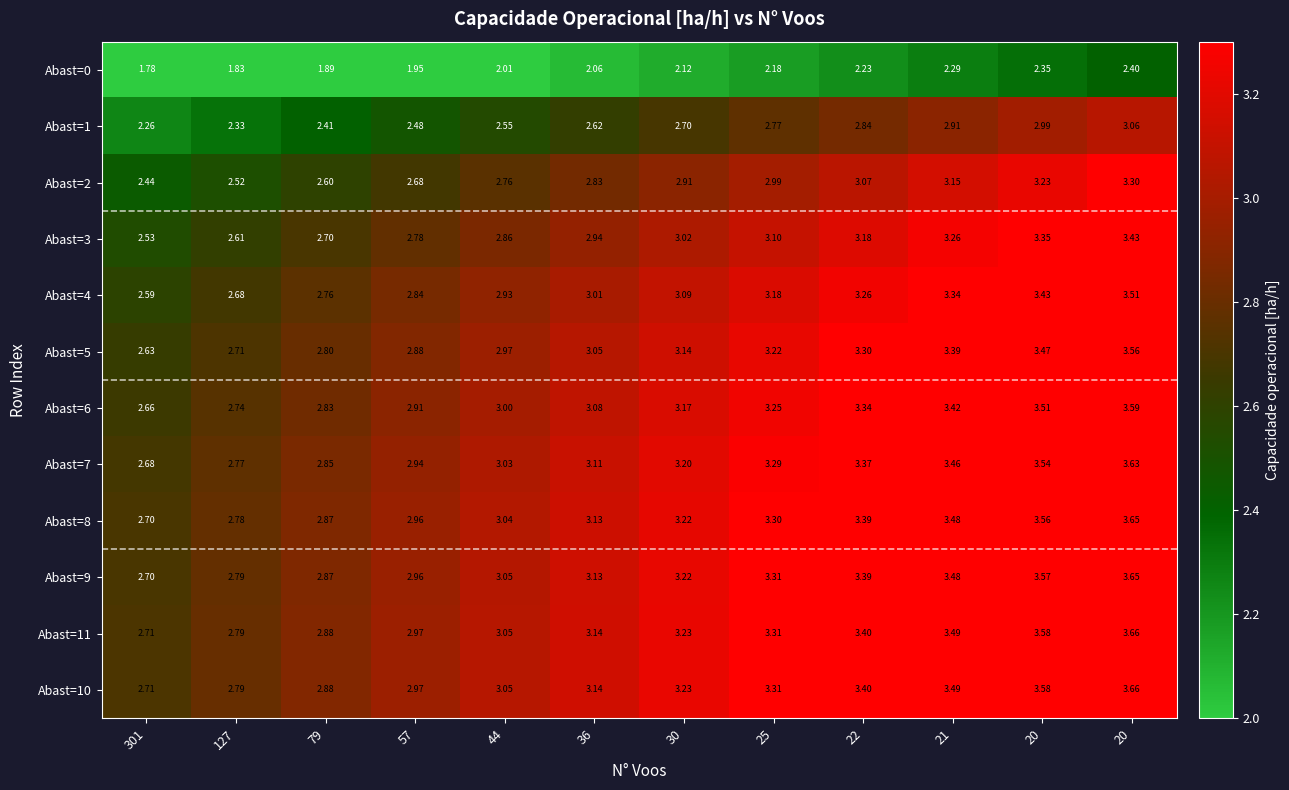

Which series has the largest range (max minus min)?

Abast=10